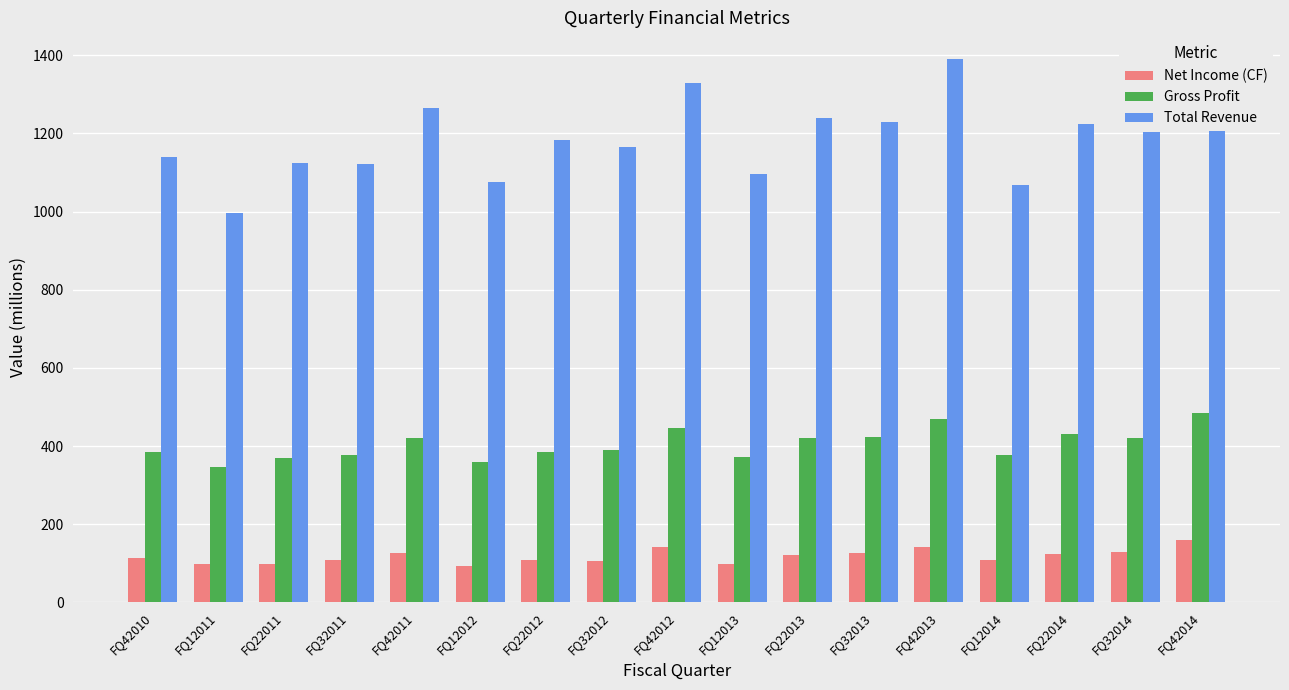

Which series has the largest range (max minus min)?

Total Revenue